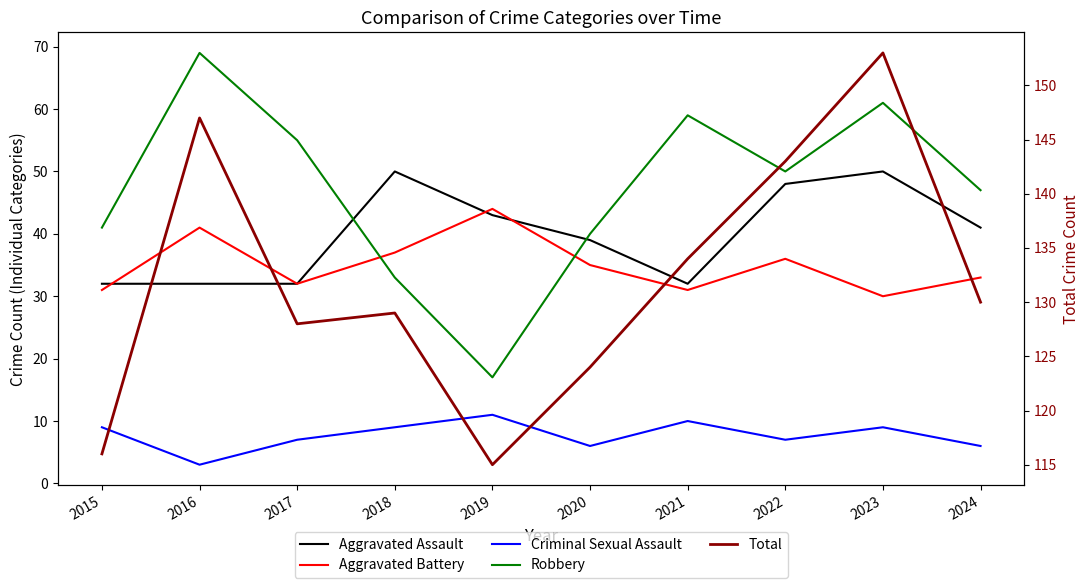

Count the number of categories in the chart.

10